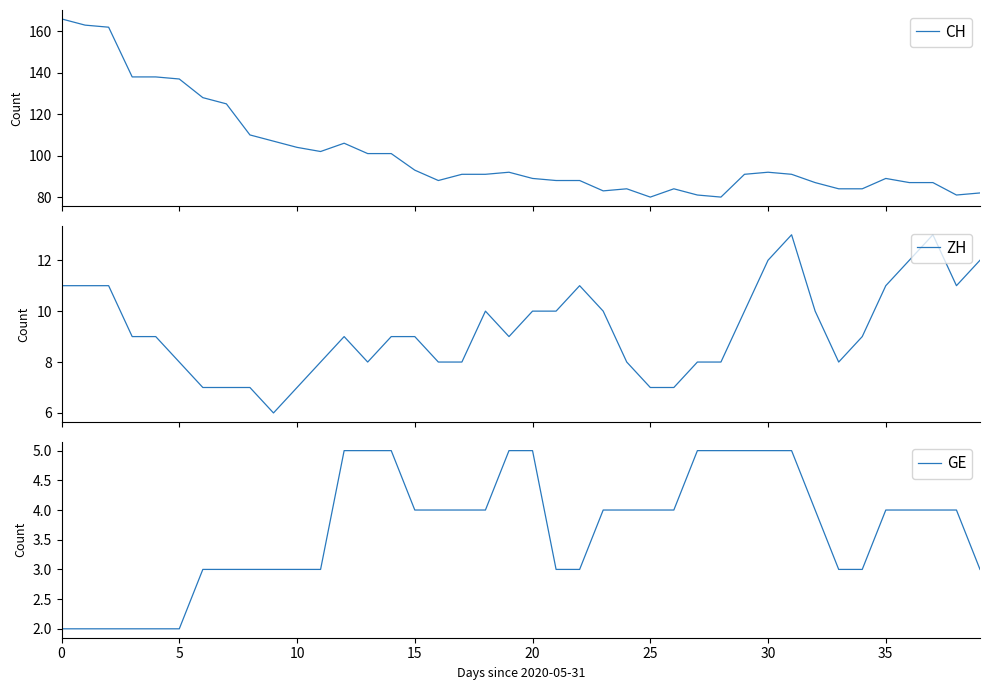

Between 37 and 14, which is larger?

14